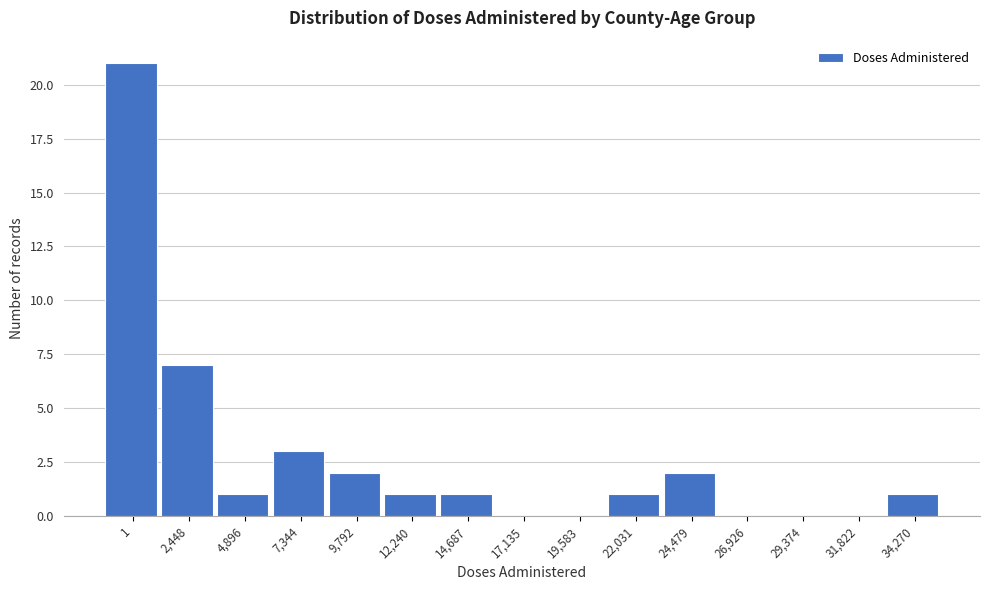

Reading left to right, transcribe all the data shown in this chart.

1=21	2,448=7	4,896=1	7,344=3	9,792=2	12,240=1	14,687=1	17,135=0	19,583=0	22,031=1	24,479=2	26,926=0	29,374=0	31,822=0	34,270=1